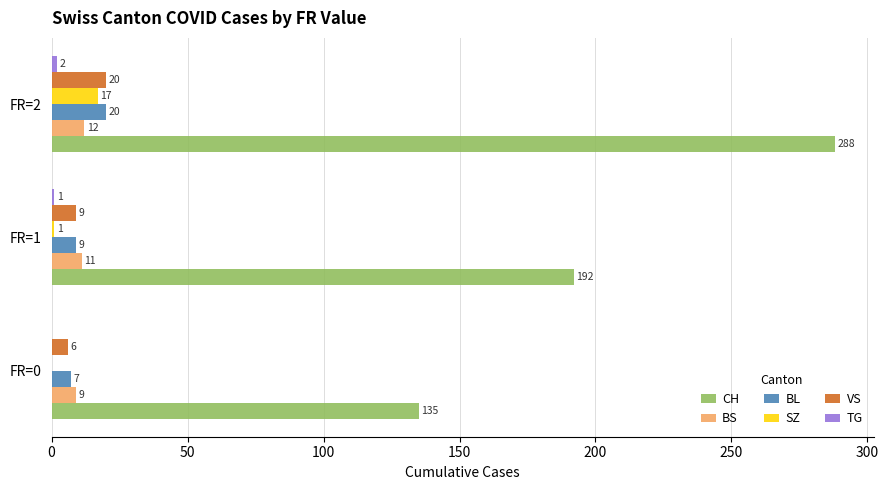

Which series changed the most between FR=0 and FR=2?

CH